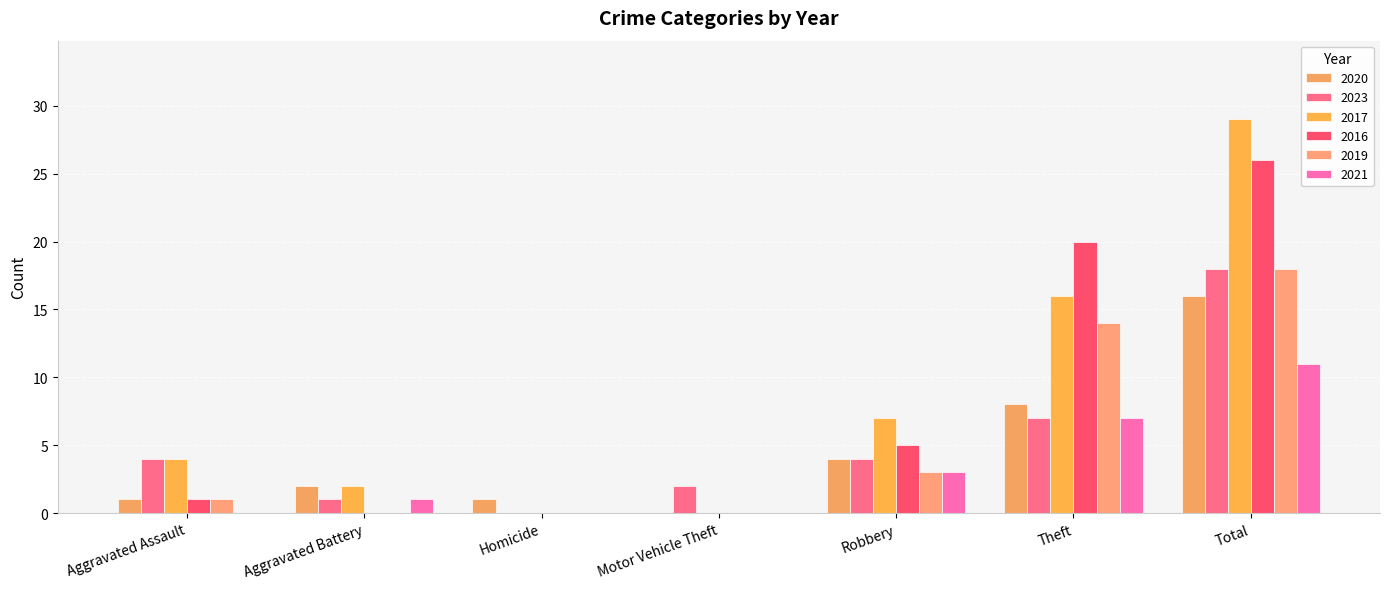

What is the spread (max minus min) of values at Aggravated Battery?

2